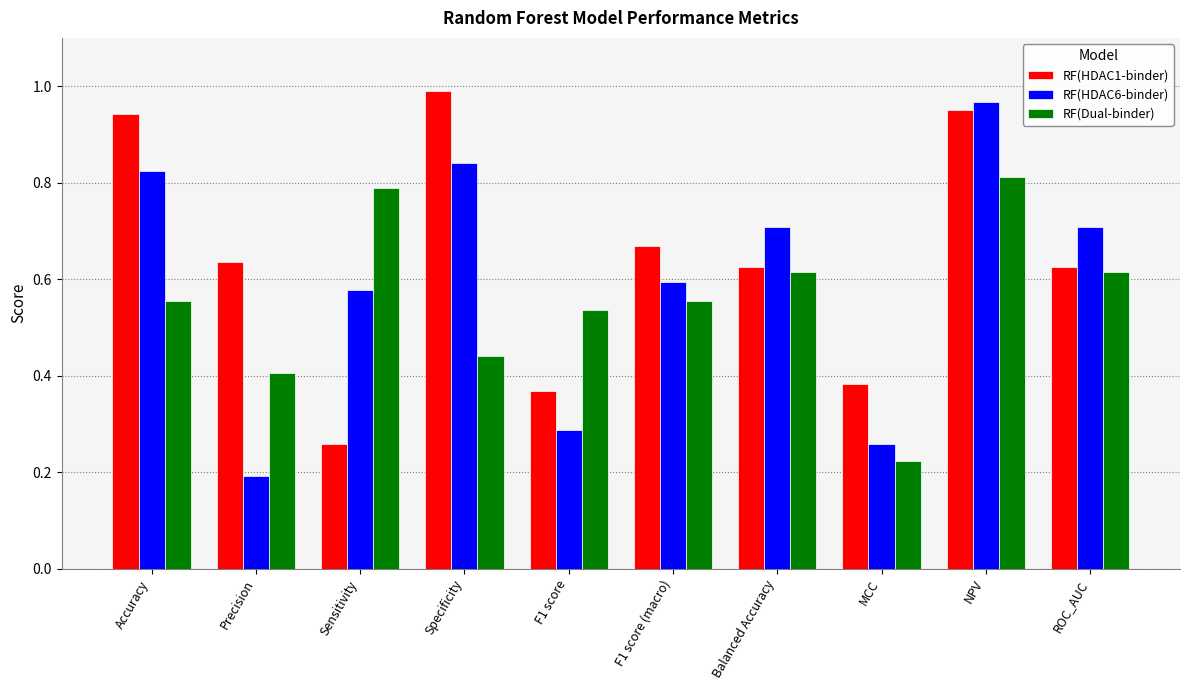

Does the chart contain stacked bars?

No